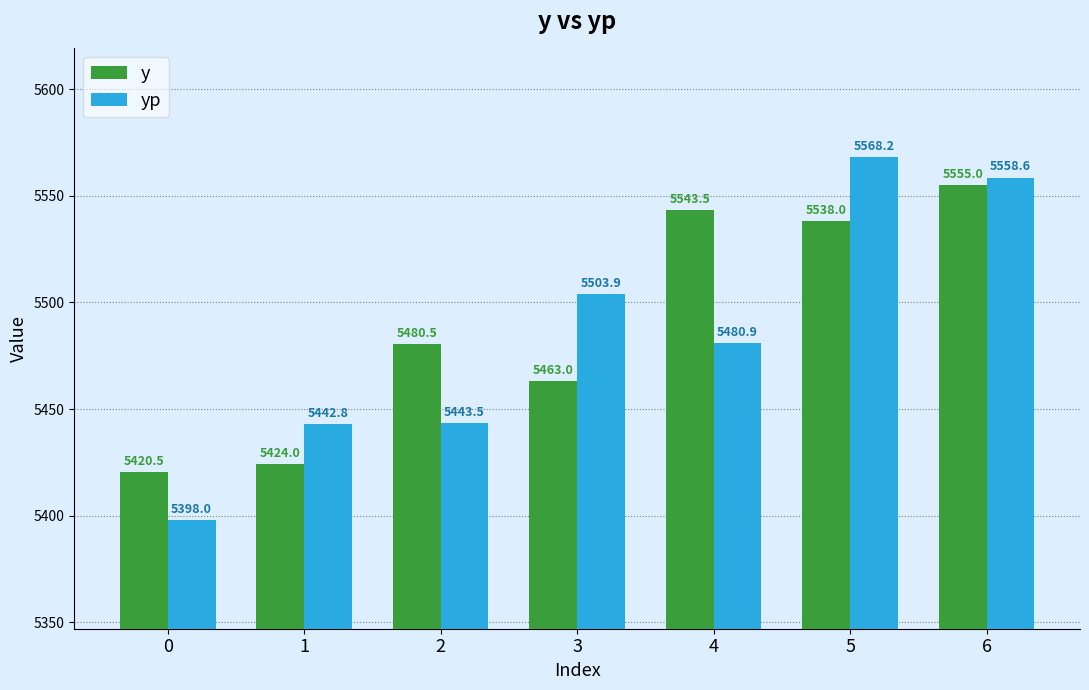

Reading right to left, transcribe all the data shown in this chart.

y: 6=5555.0	5=5538.0	4=5543.5	3=5463.0	2=5480.5	1=5424.0	0=5420.5
yp: 6=5558.6	5=5568.2	4=5480.9	3=5503.9	2=5443.5	1=5442.8	0=5398.0